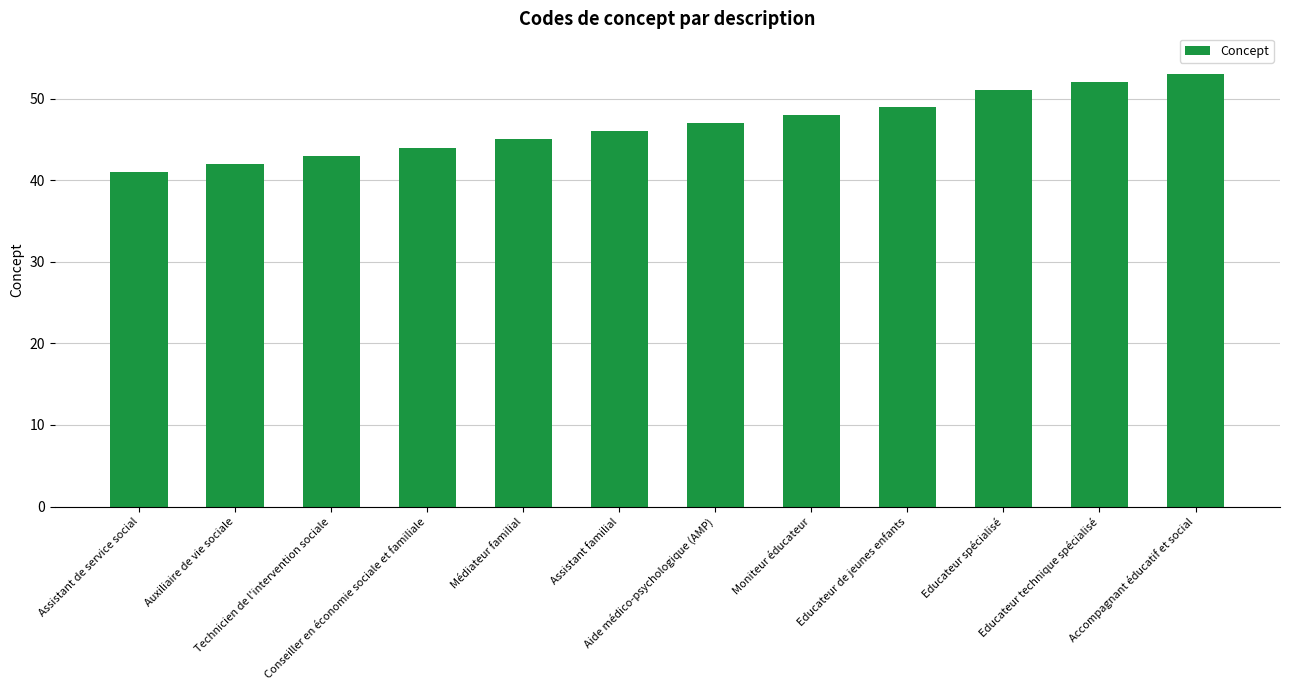

How many data points does each series have?

12